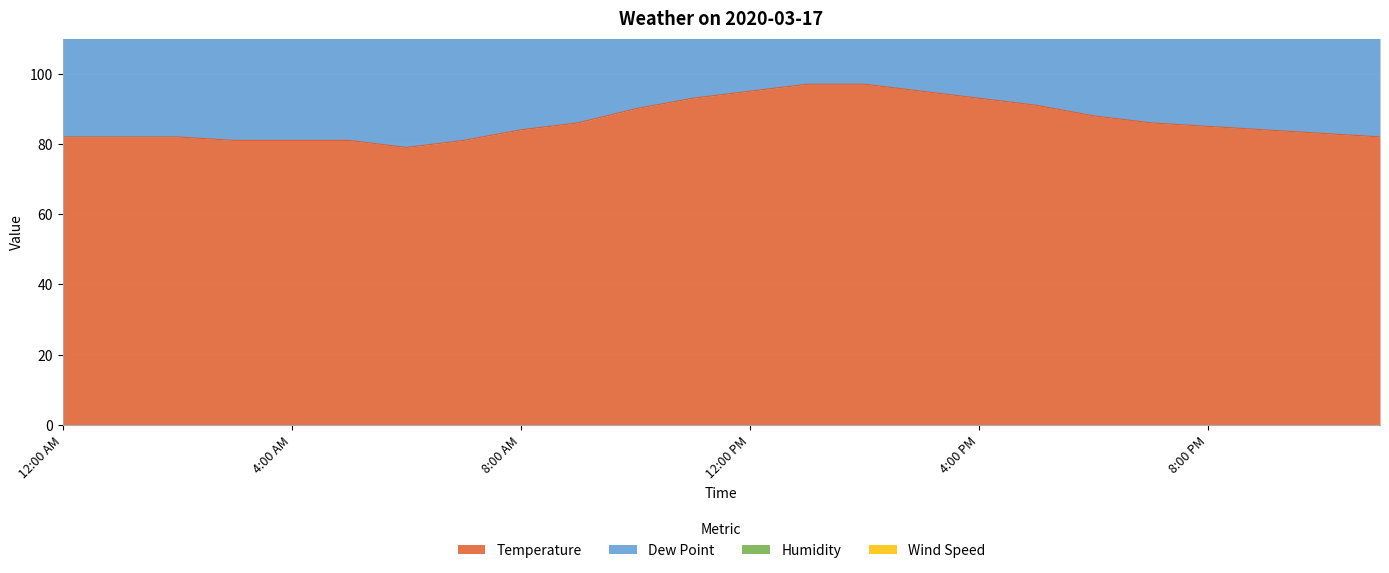

What is the label of the 16th point from the right?

8:00 AM